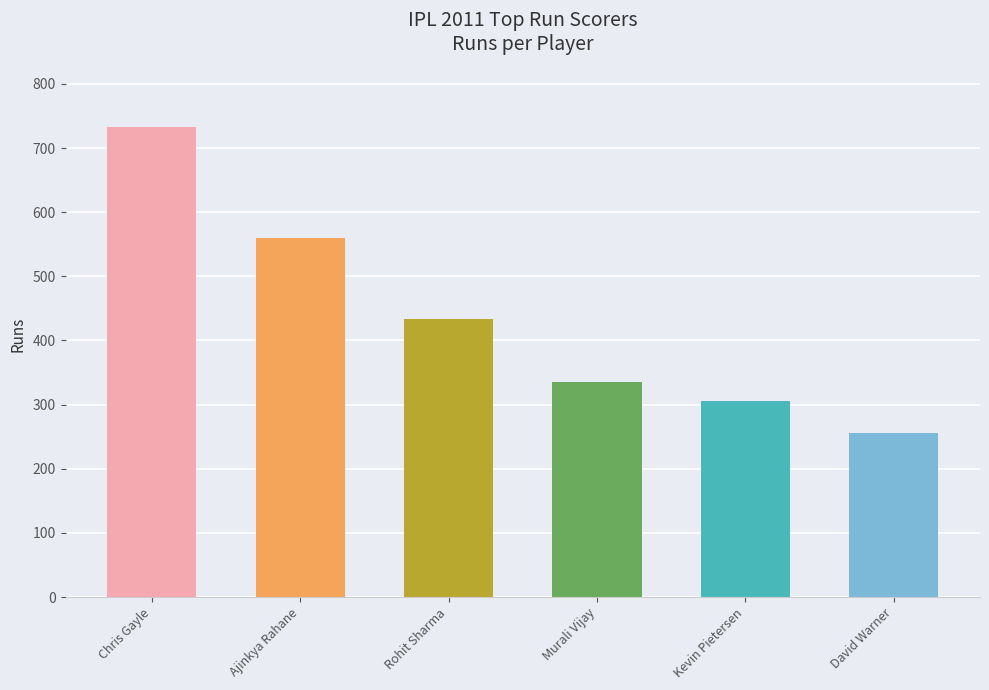

What position from the right is Chris Gayle?

6